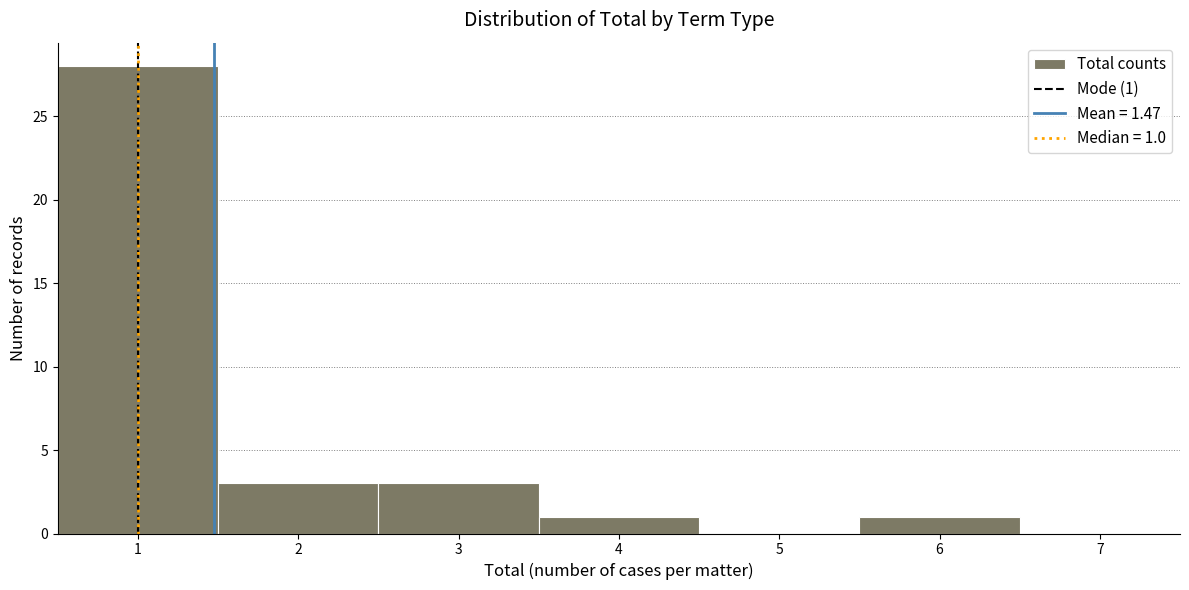

Over which range of the x-axis is the bar tallest?

0.5 to 1.5